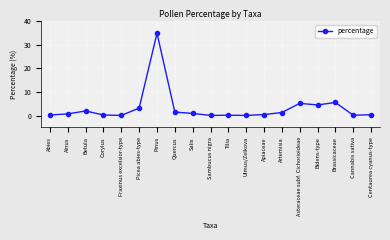

What is the label of the 4th point from the left?

Corylus